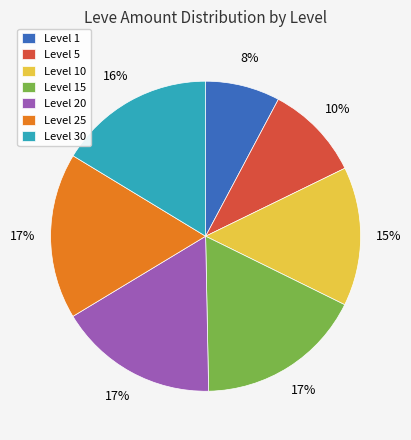

Does any single category account for the majority?

No